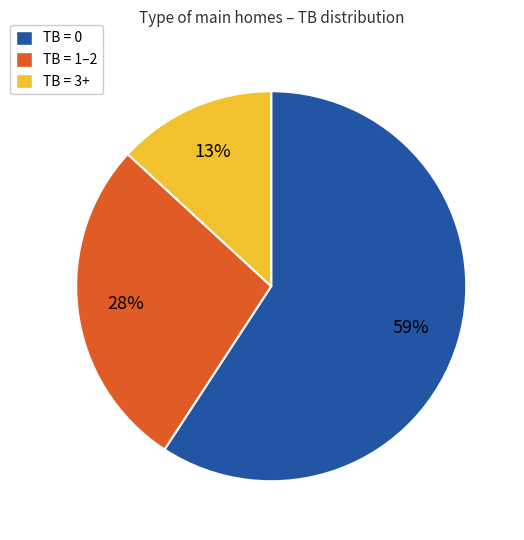

To the nearest percent, what is the difference between the largest and smallest slice percentages?

46%